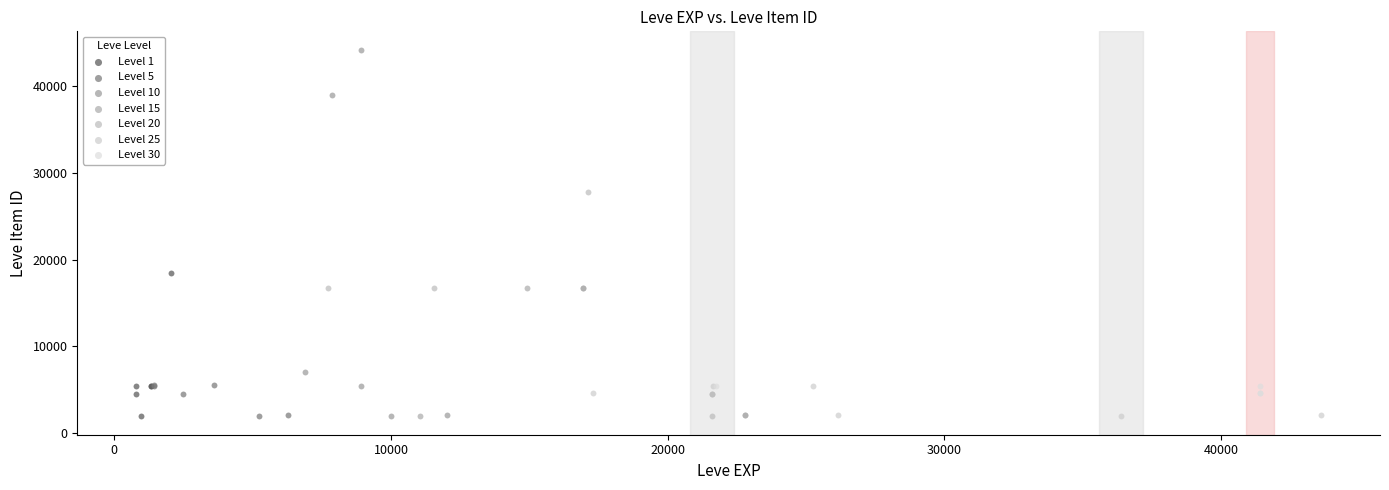

Which series reaches the maximum Y coordinate?

Level 10